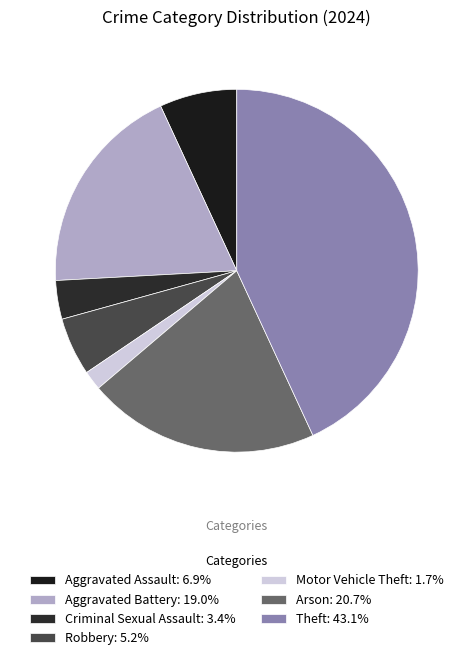

Count the number of slices in the pie.

7